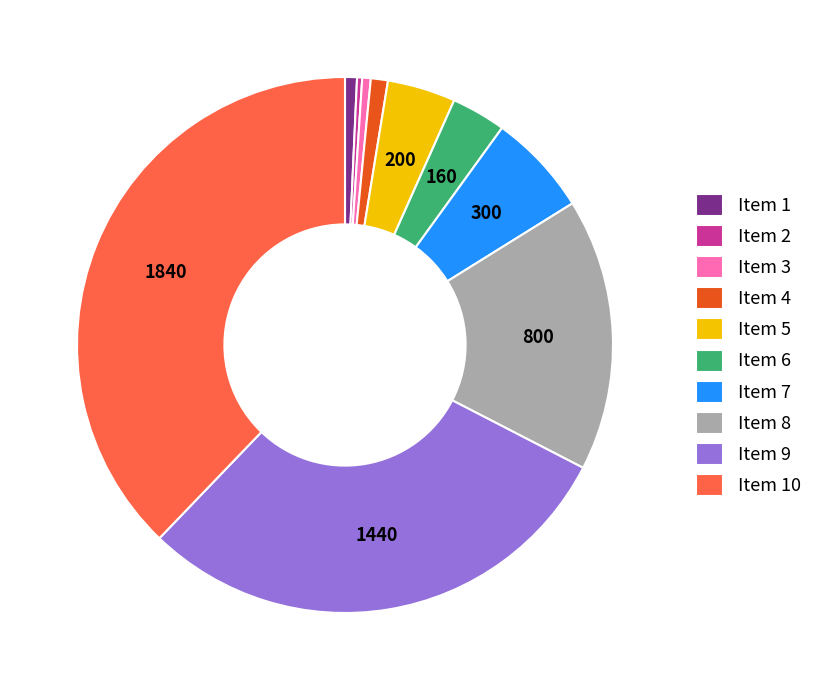

Between Item 3 and Item 4, which is larger?

Item 4